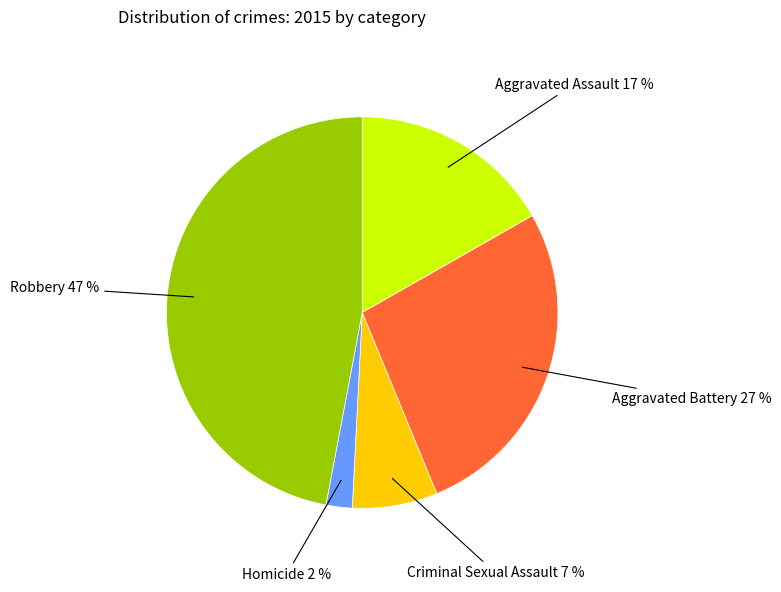

To the nearest percent, what is the difference between the Aggravated Assault and Criminal Sexual Assault slice percentages?

10%